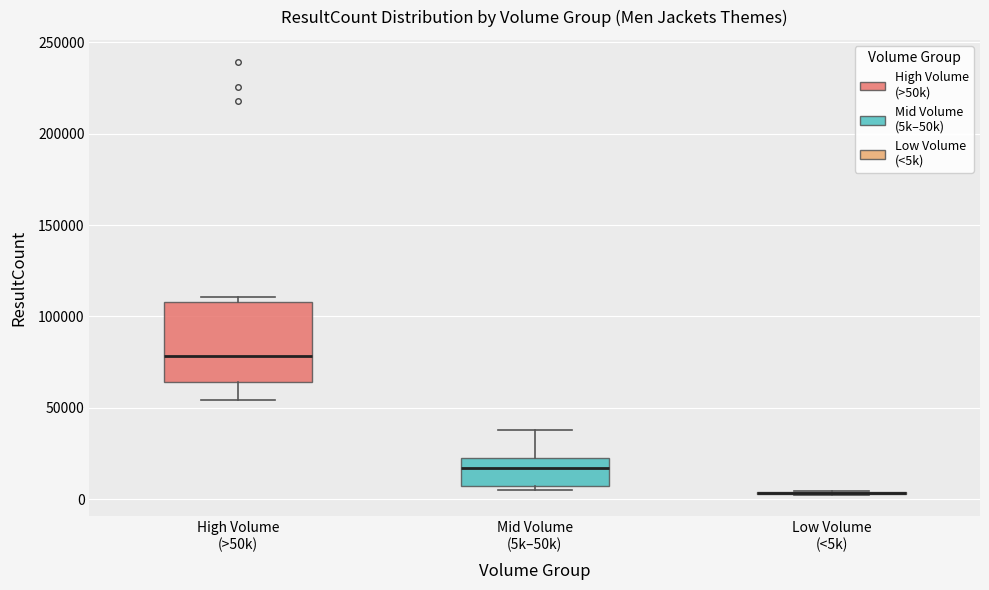

Where is the lower edge of the box for High Volume (>50k) on the y-axis? The values are not printed on the chart, so give them approximately, as read against the axis.

65000